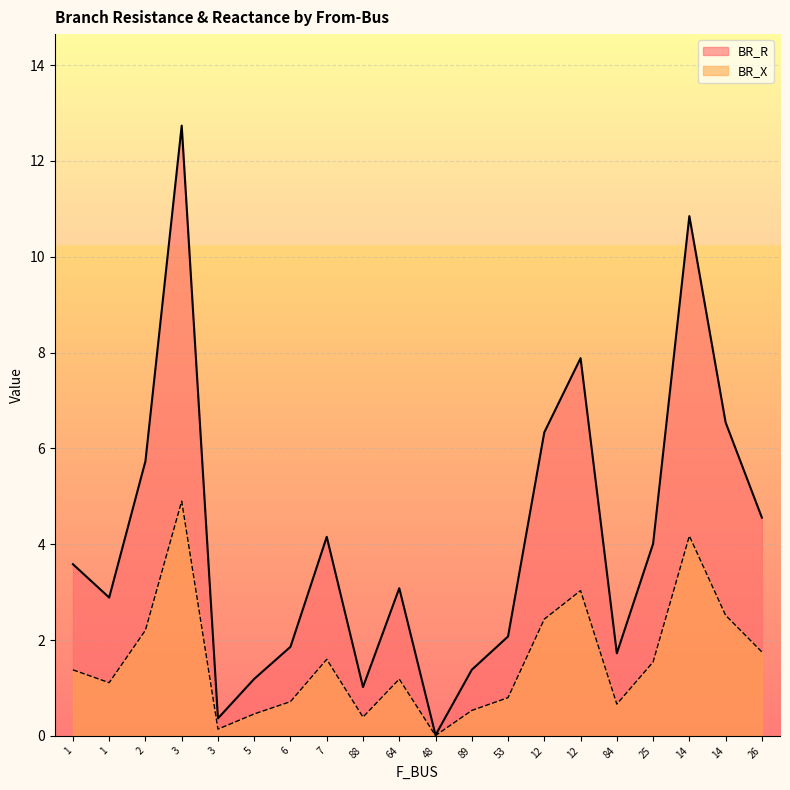

What is the difference between the maximum and minimum values in the BR_R series?

12.7